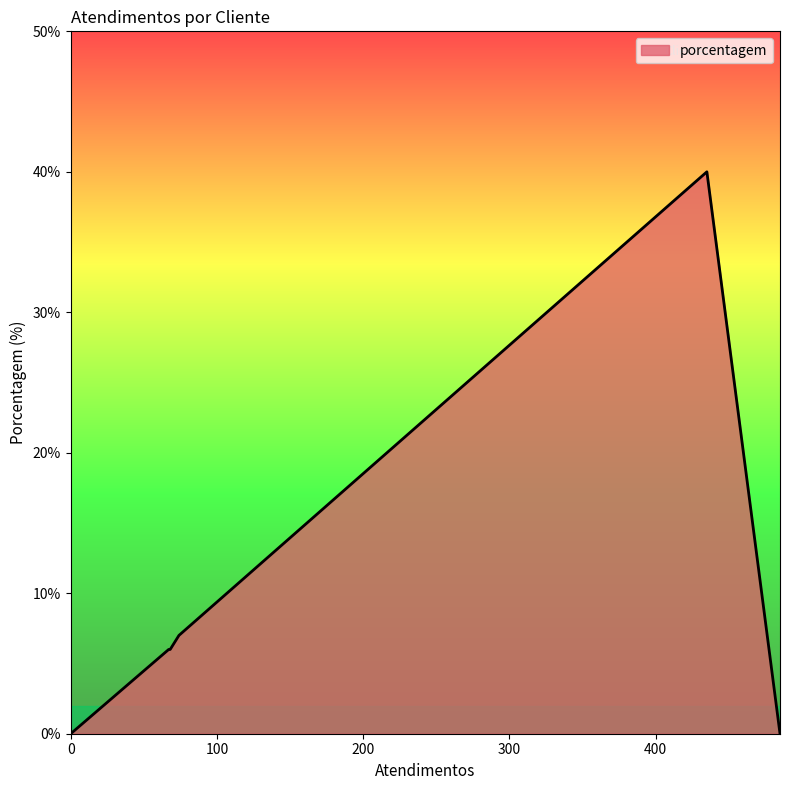

What is the greatest value displayed?

40